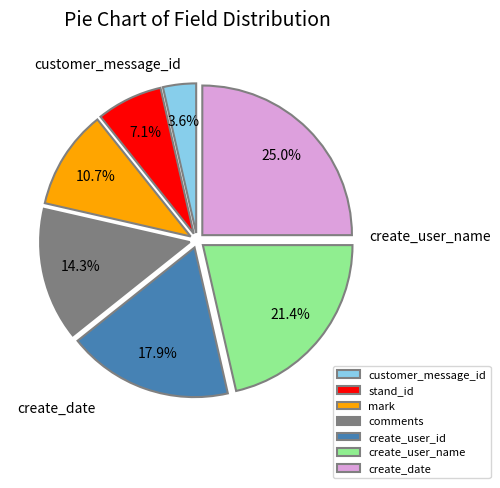

To the nearest percent, what is the combined percentage of create_user_id and stand_id?

25%